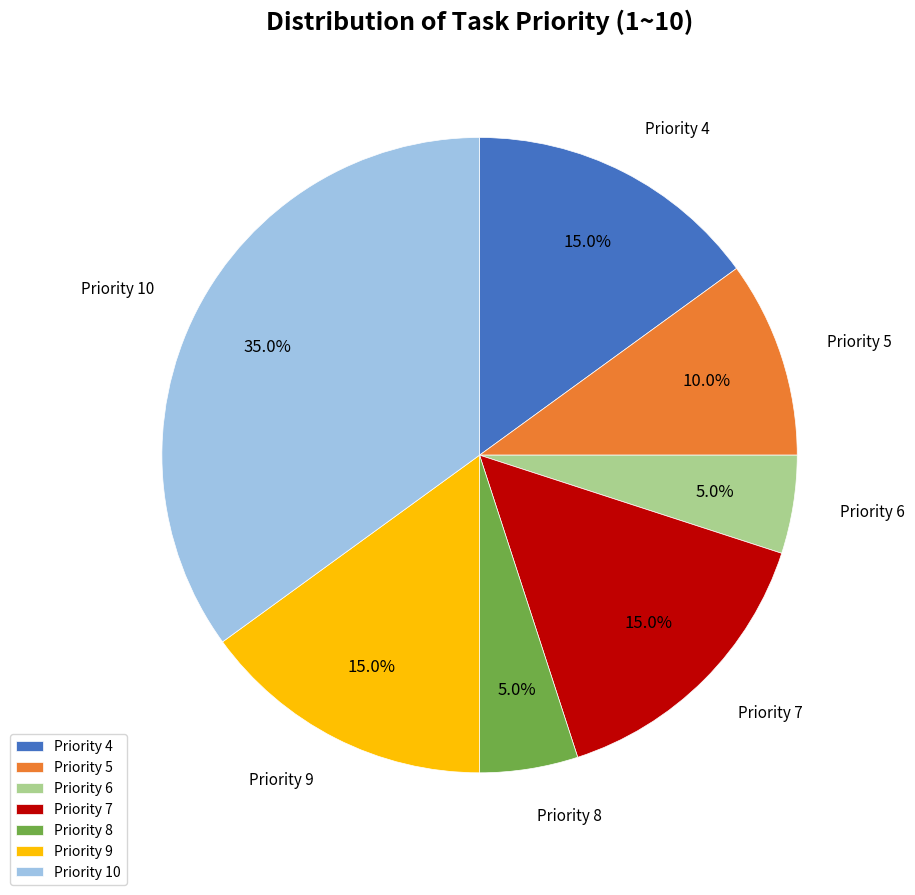

Approximately how many times larger is the value at Priority 7 compared to Priority 9?

1.0